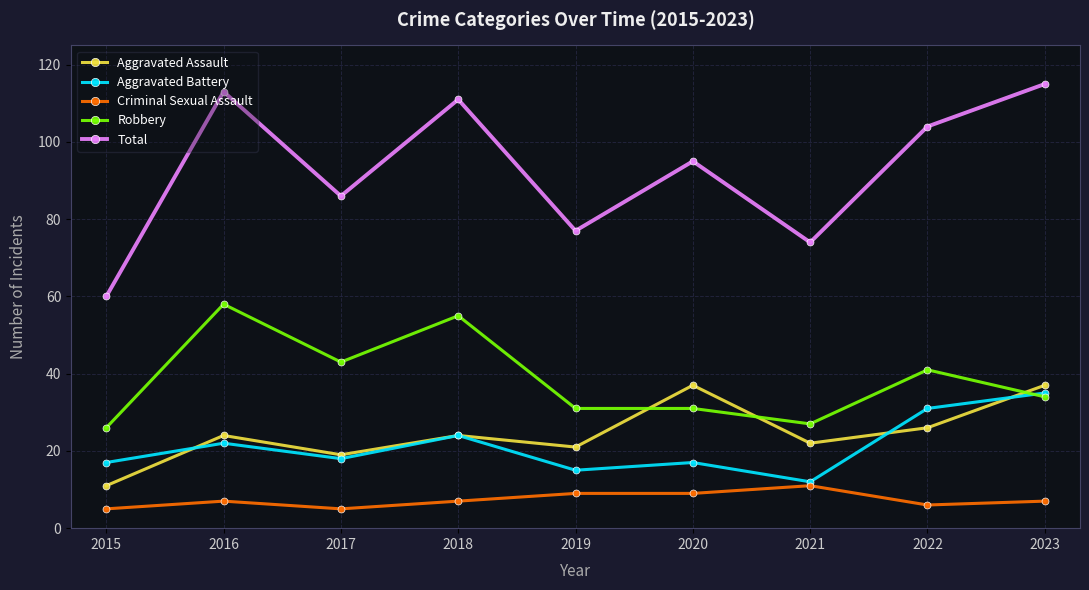

How many data points in Aggravated Battery are less than 18?

4